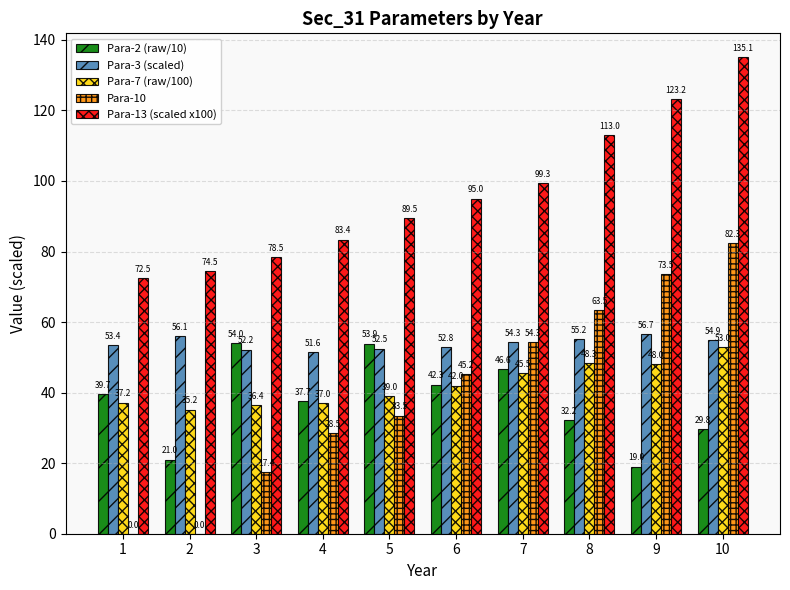

Between 2 and 10, which series saw the biggest shift?

Para-10